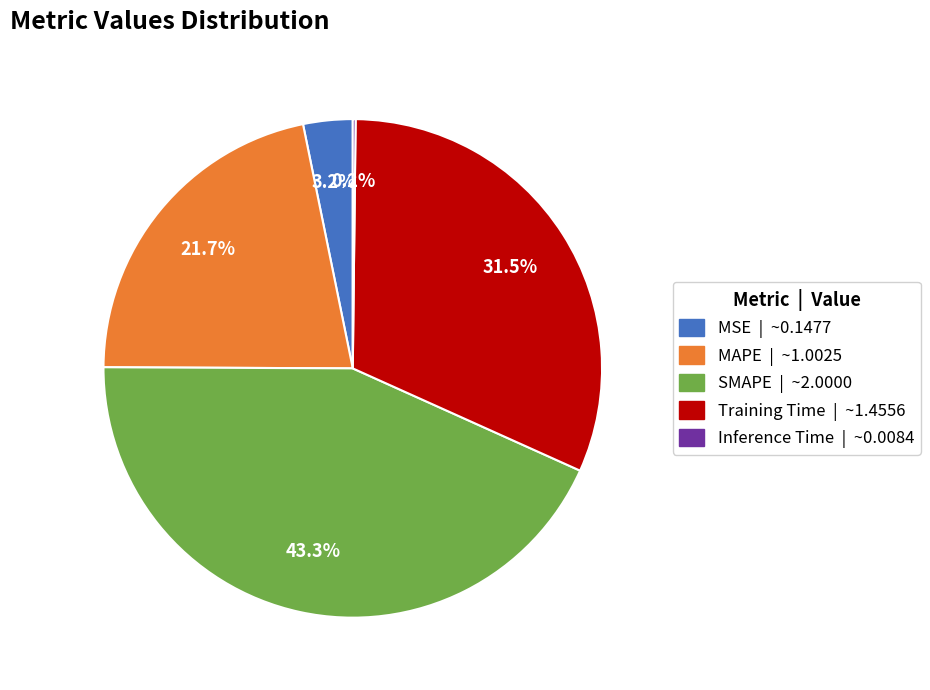

What percentage is the MAPE slice, to the nearest percent?

22%